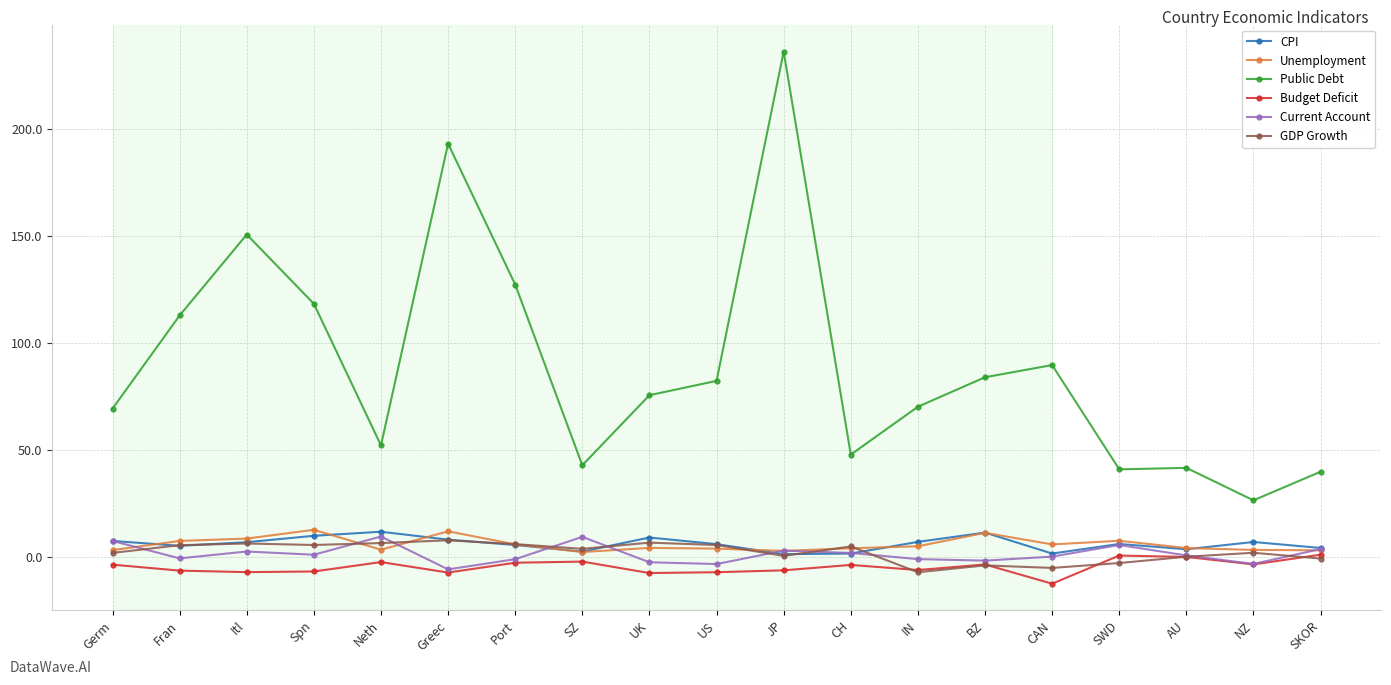

True or false: GDP Growth and Public Debt cross at least once.

False